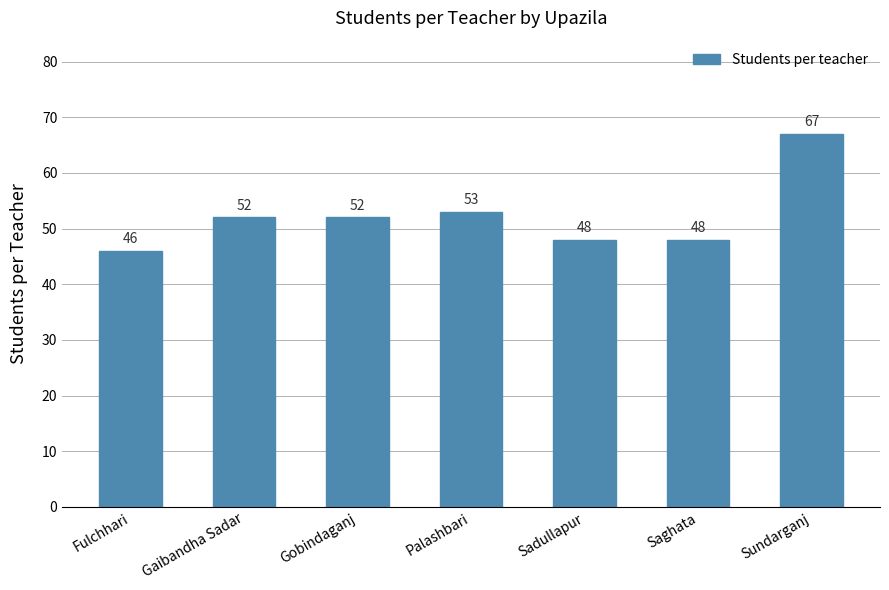

At which category does the chart reach its minimum across all series?

Fulchhari